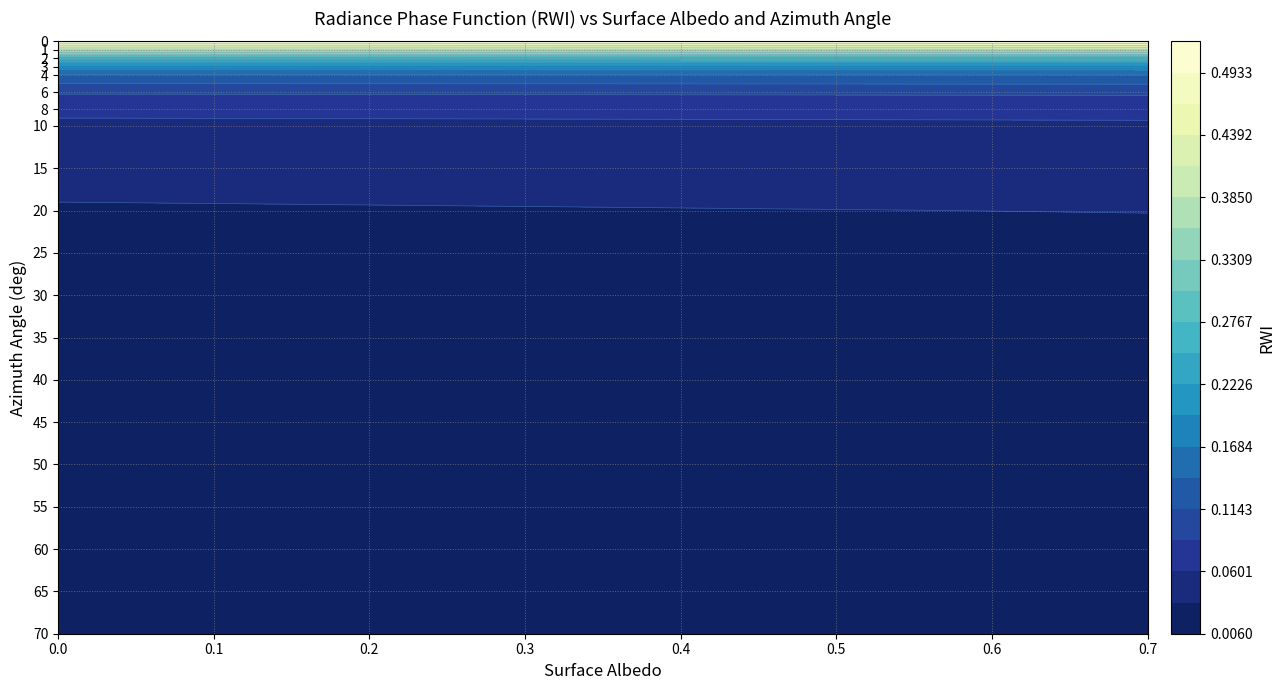

What is the total value across all series at 7?

2.0